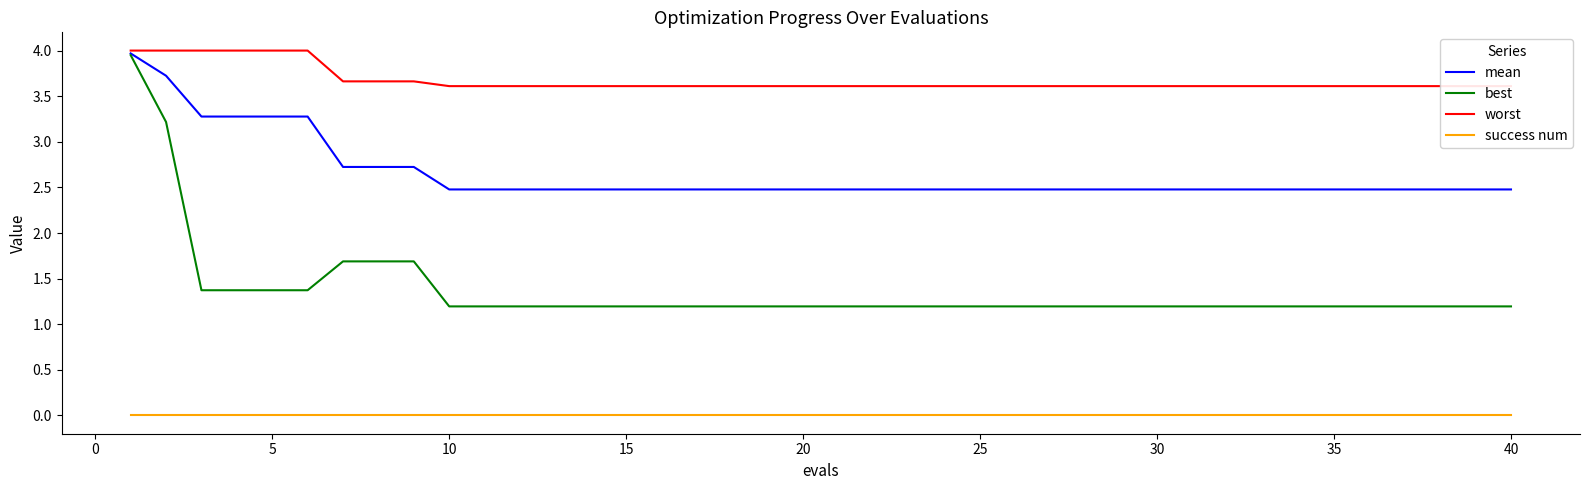

Which series has the largest total across all categories?

worst